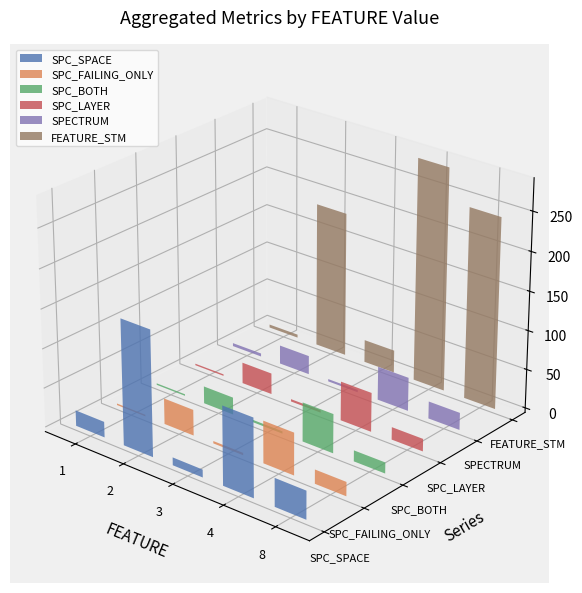

Are the bars horizontal?

No